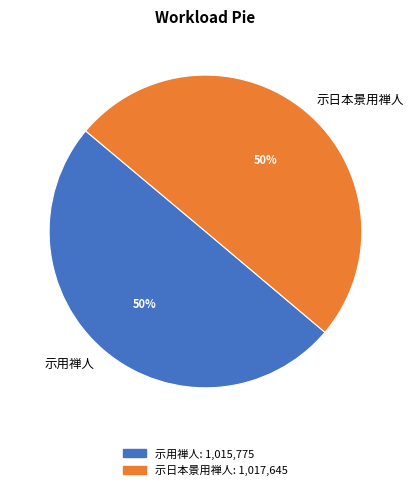

To the nearest percent, what is the average slice percentage?

50%